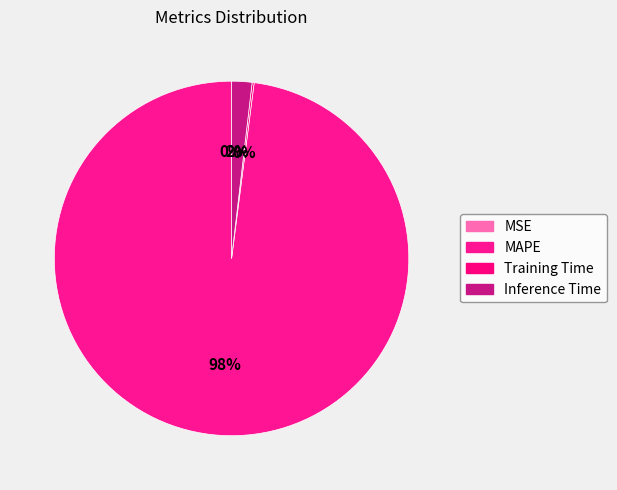

What portion of the pie excludes Training Time?

99.8%